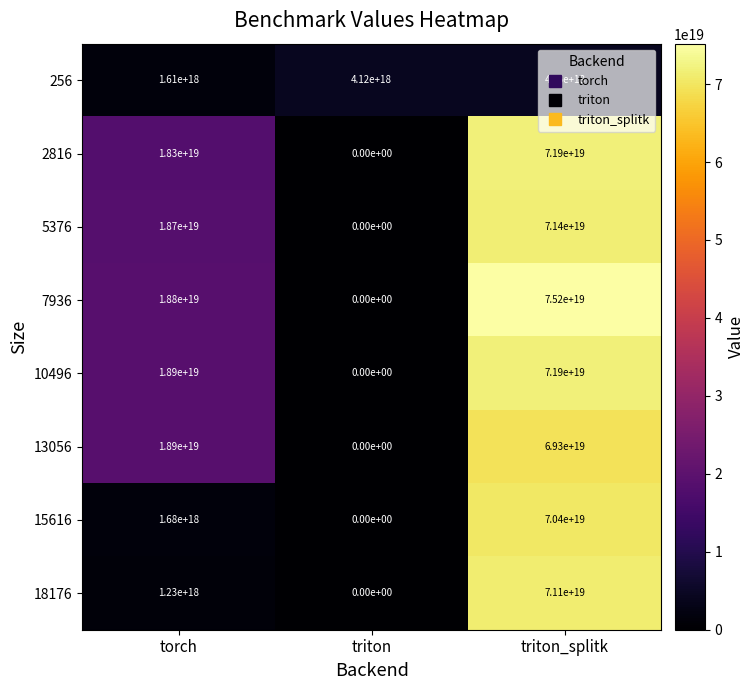

Which label corresponds to the smallest value in the chart?

triton